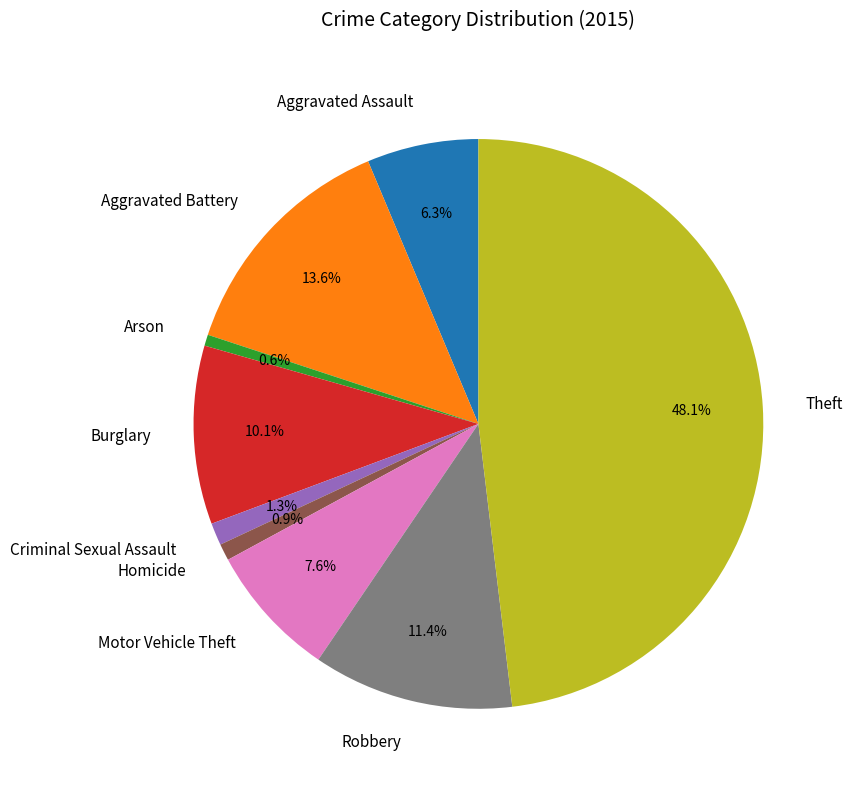

Count the number of slices in the pie.

9